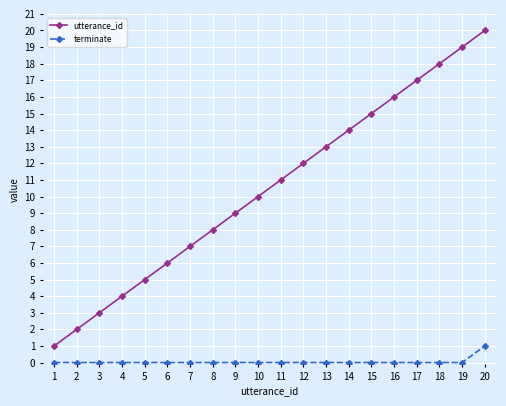

Which series has the widest spread of values?

utterance_id